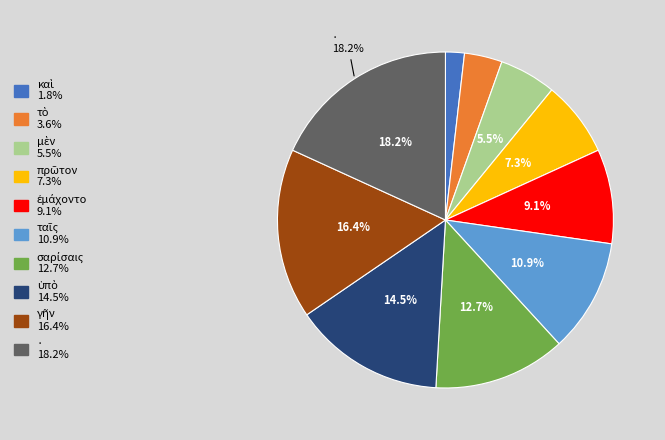

To the nearest percent, what portion does · represent?

18%